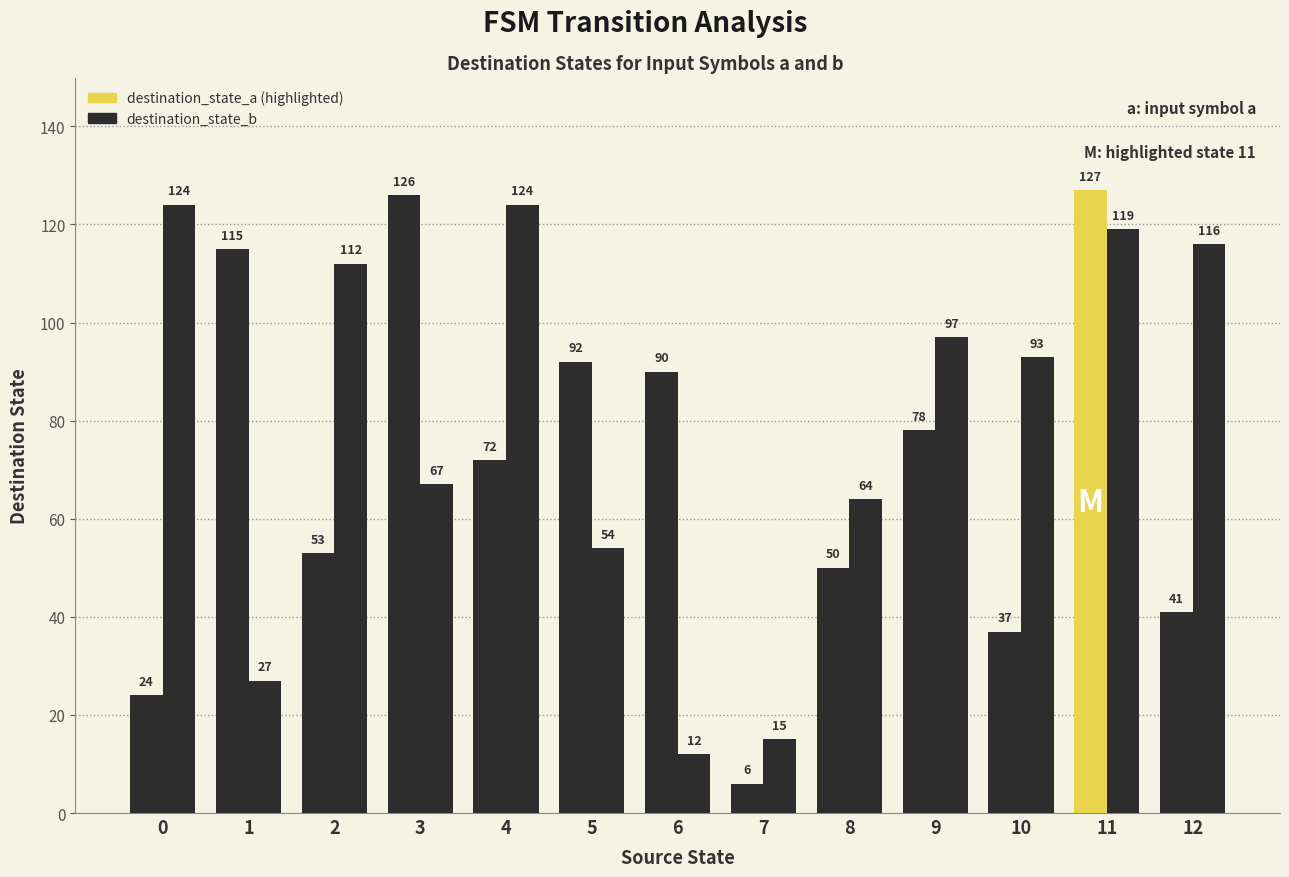

Reading left to right, what are all the values shown in this chart?

destination_state_a: 24	115	53	126	72	92	90	6	50	78	37	127	41
destination_state_b: 124	27	112	67	124	54	12	15	64	97	93	119	116